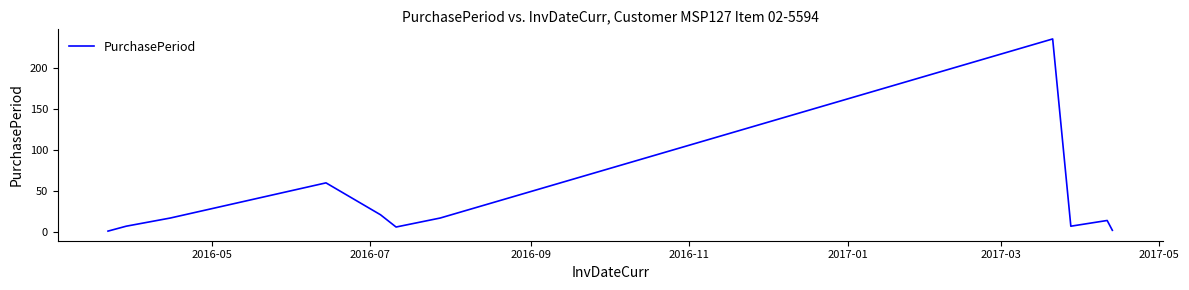

What is the sum of all values?

388